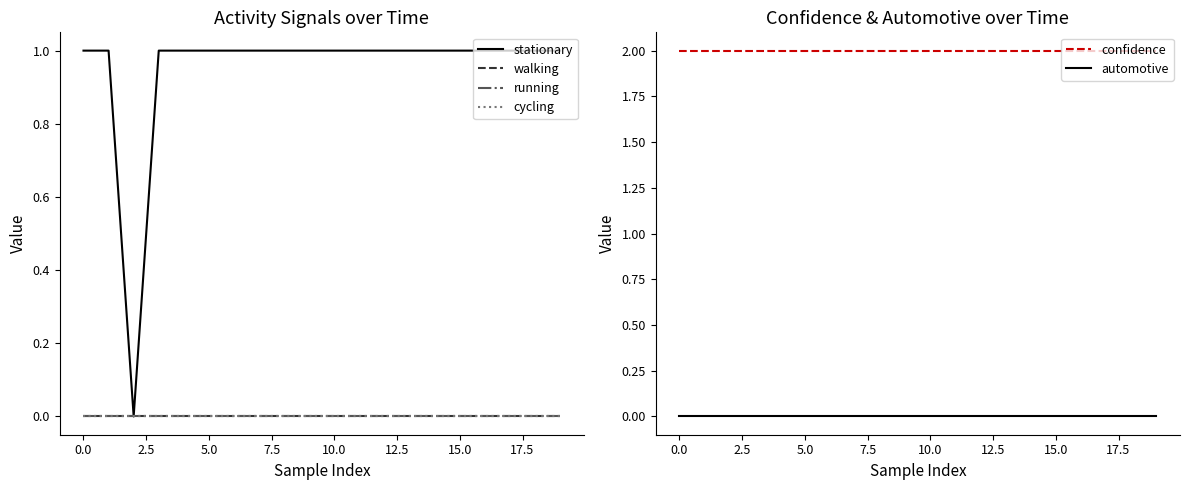

Is it true that confidence equals 3 at 14?

False